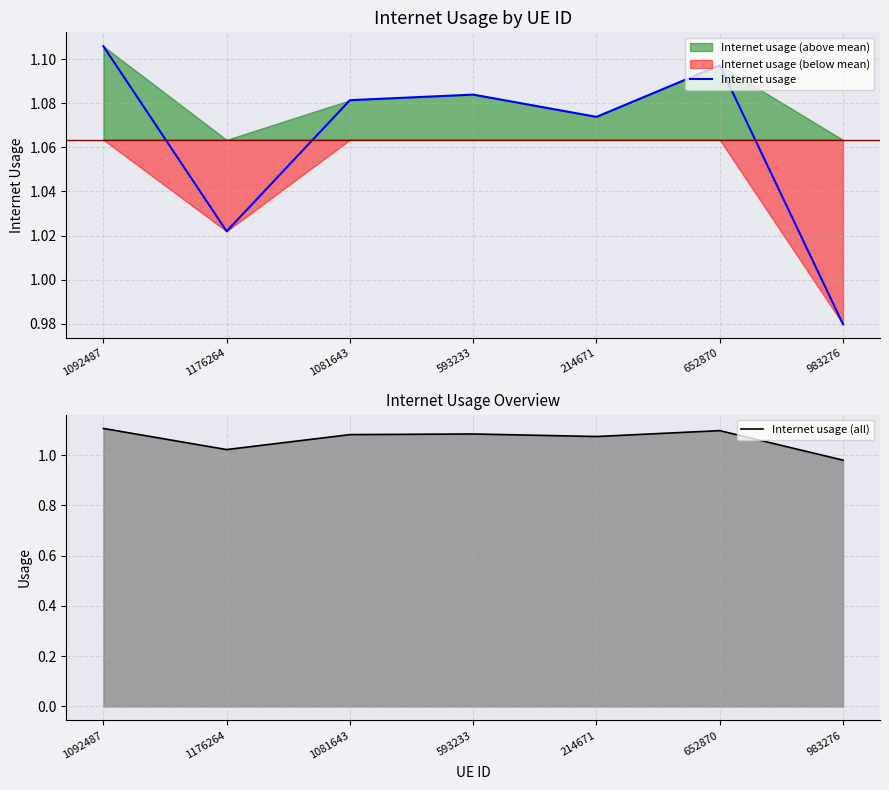

Which series has the largest range (max minus min)?

Internet usage